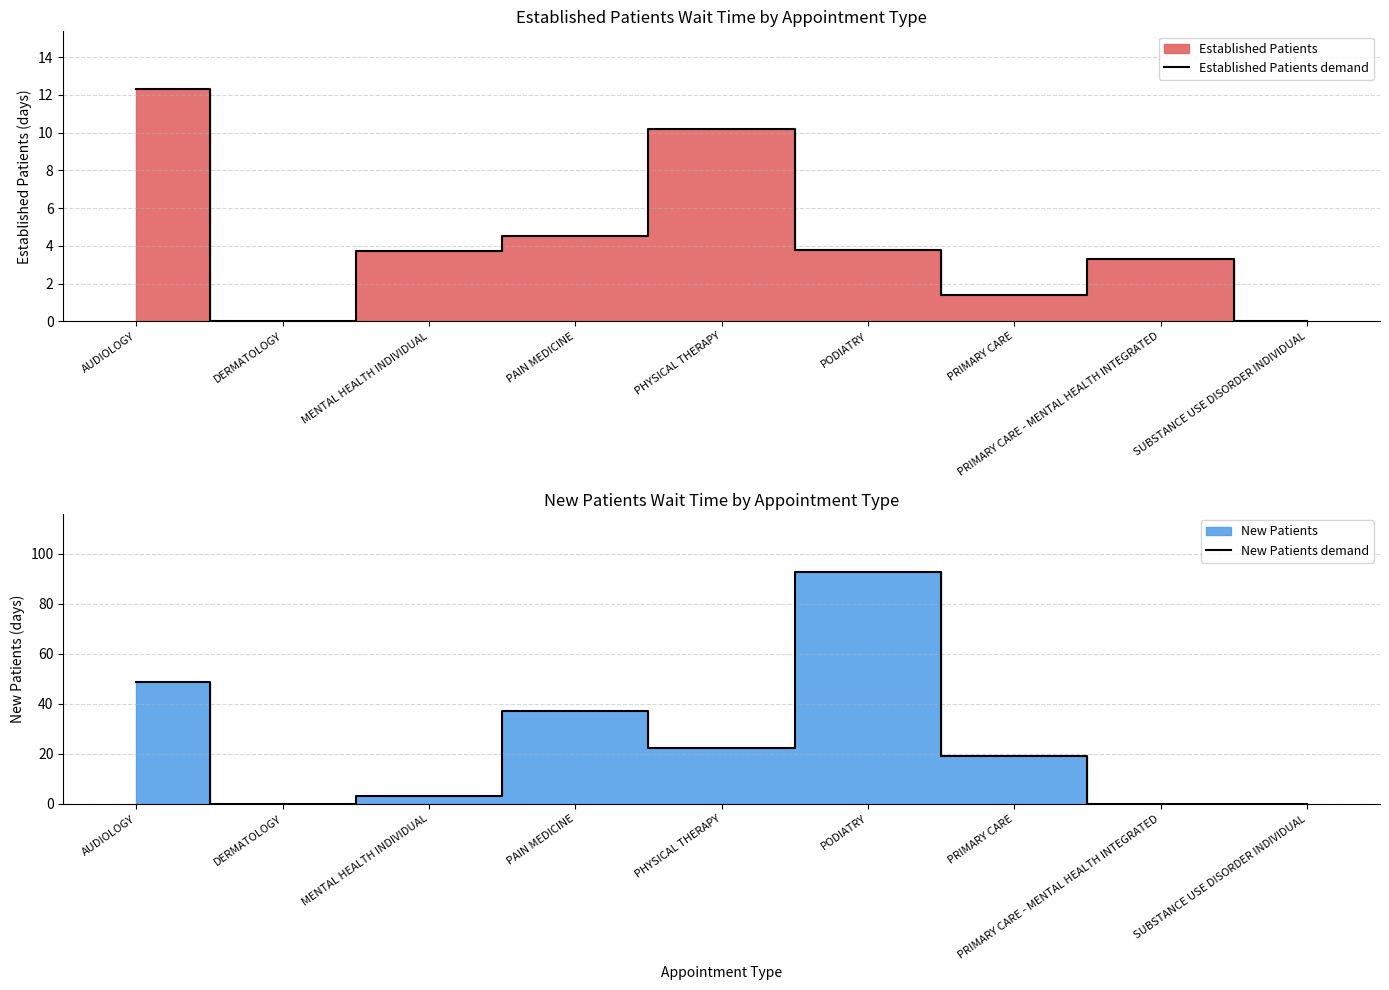

What is the label of the 2nd point from the left?

DERMATOLOGY